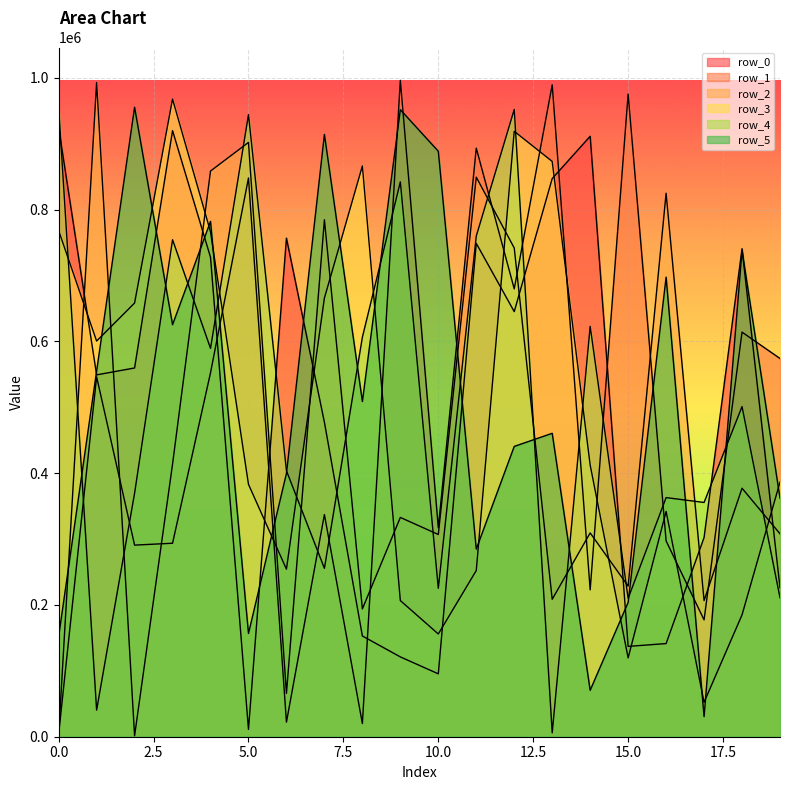

The value of row_1 at 2 is 387373. True or false?

False